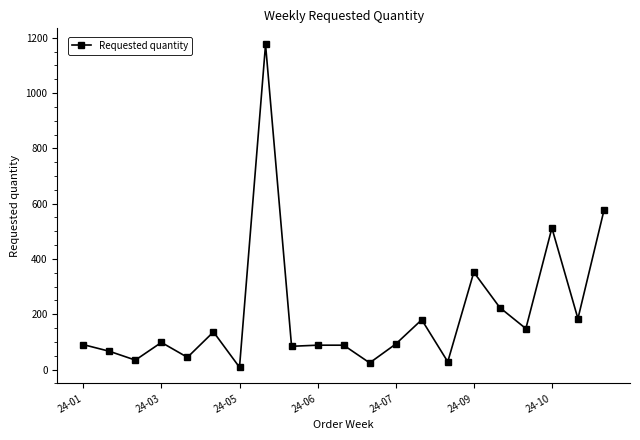

What is the smallest value displayed?

8